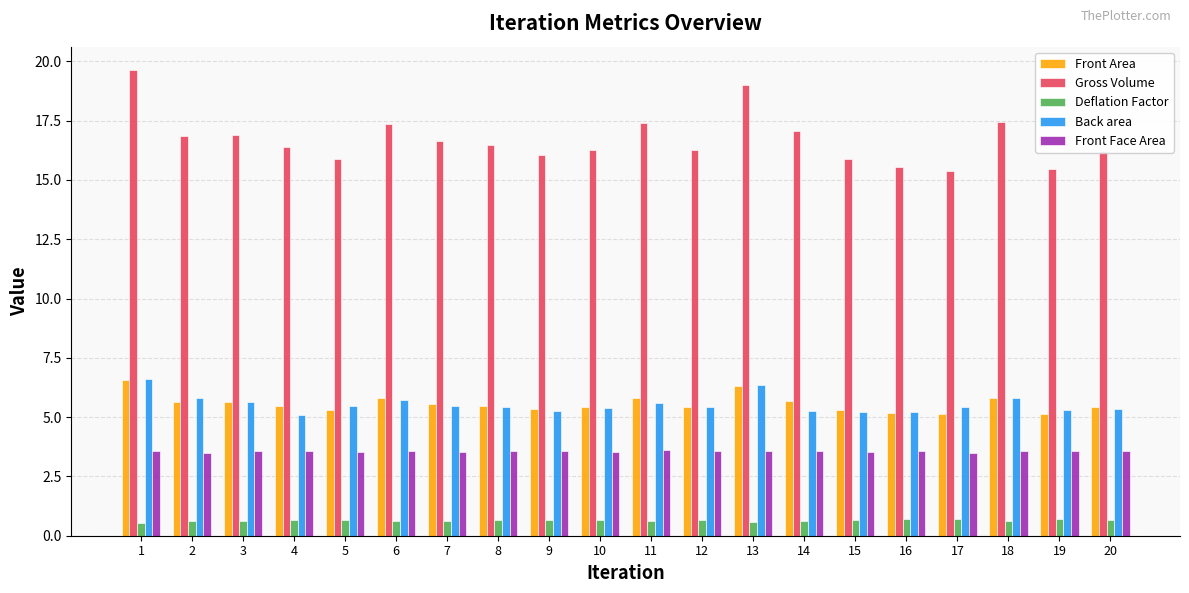

What value does the Front Area series have at 18?

5.8